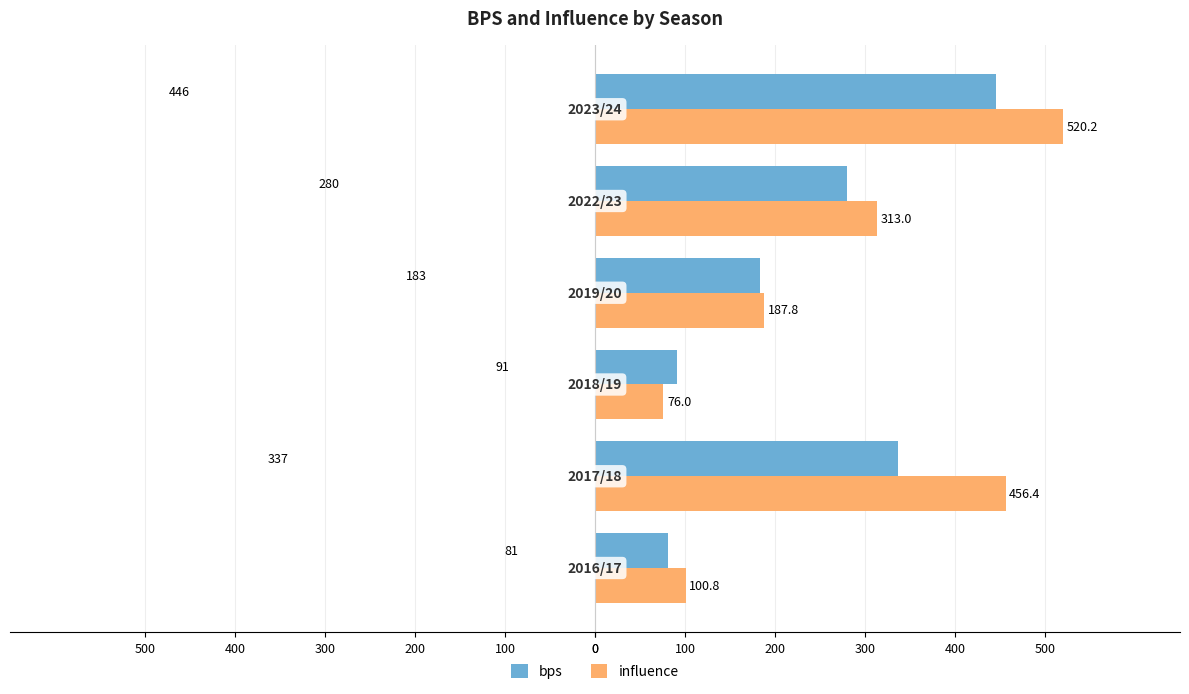

What are all the series names shown in the legend?

bps, influence